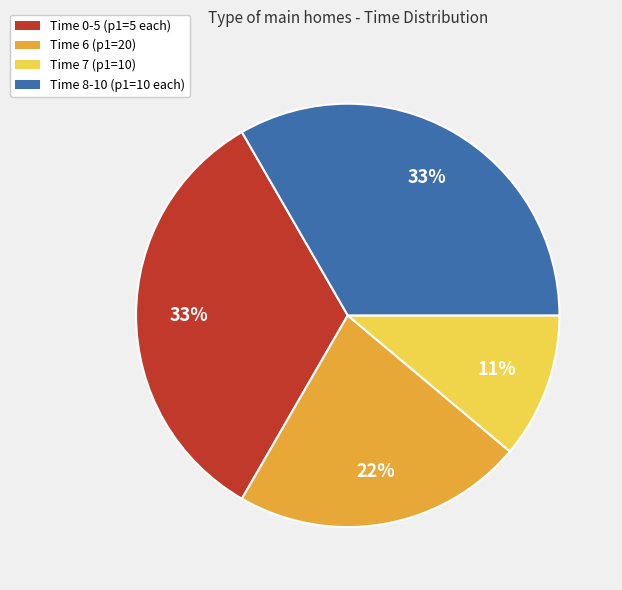

Does any single category account for the majority?

No